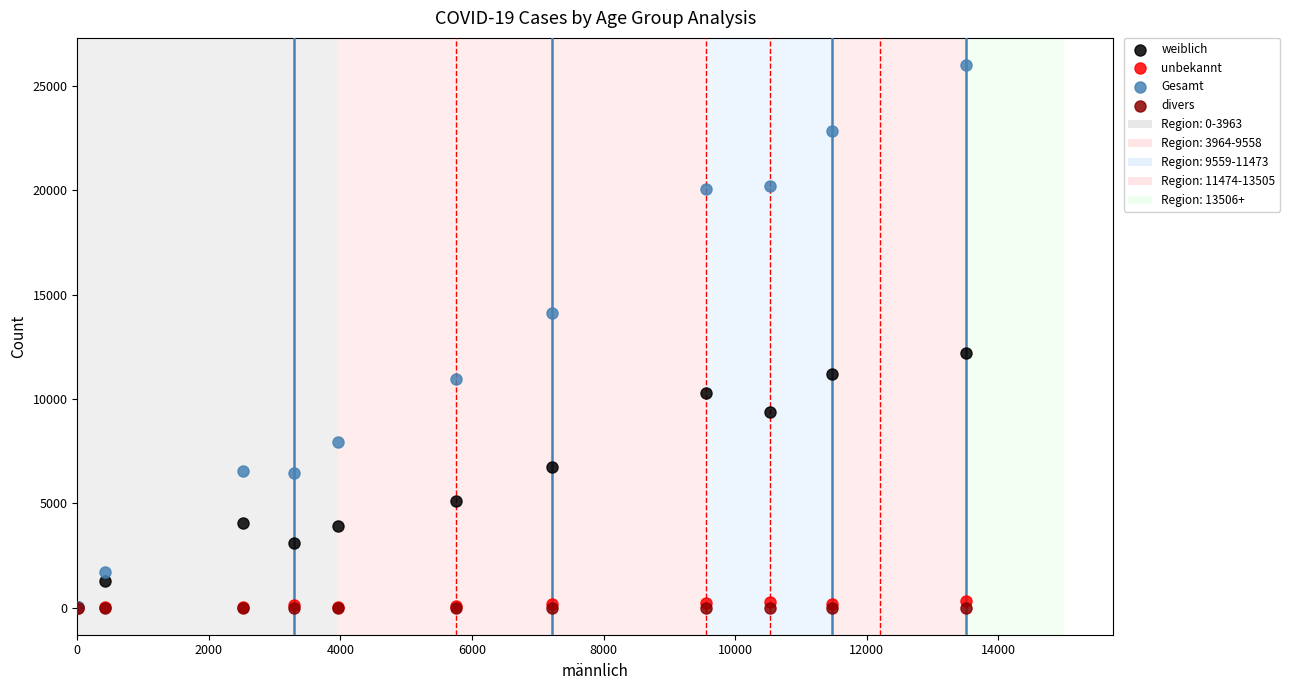

Across all series, what Y value is closest to 13000?

12197